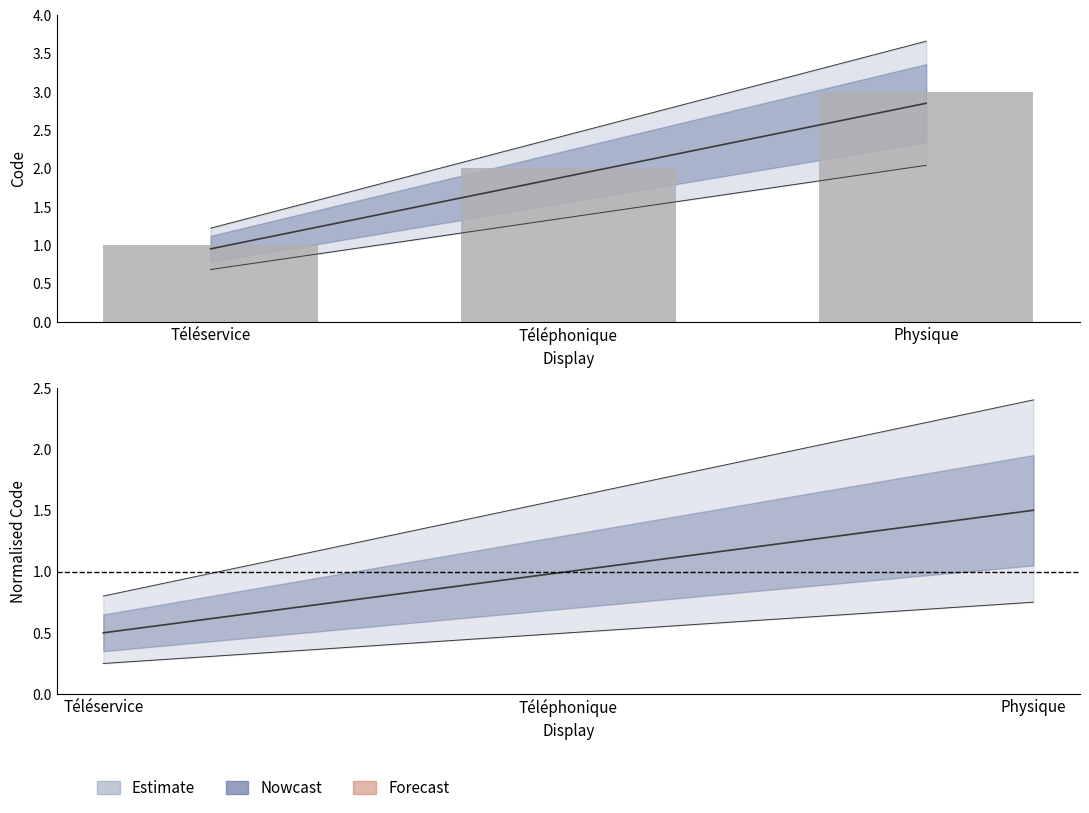

What is the difference between the values at Physique and Téléphonique?

1